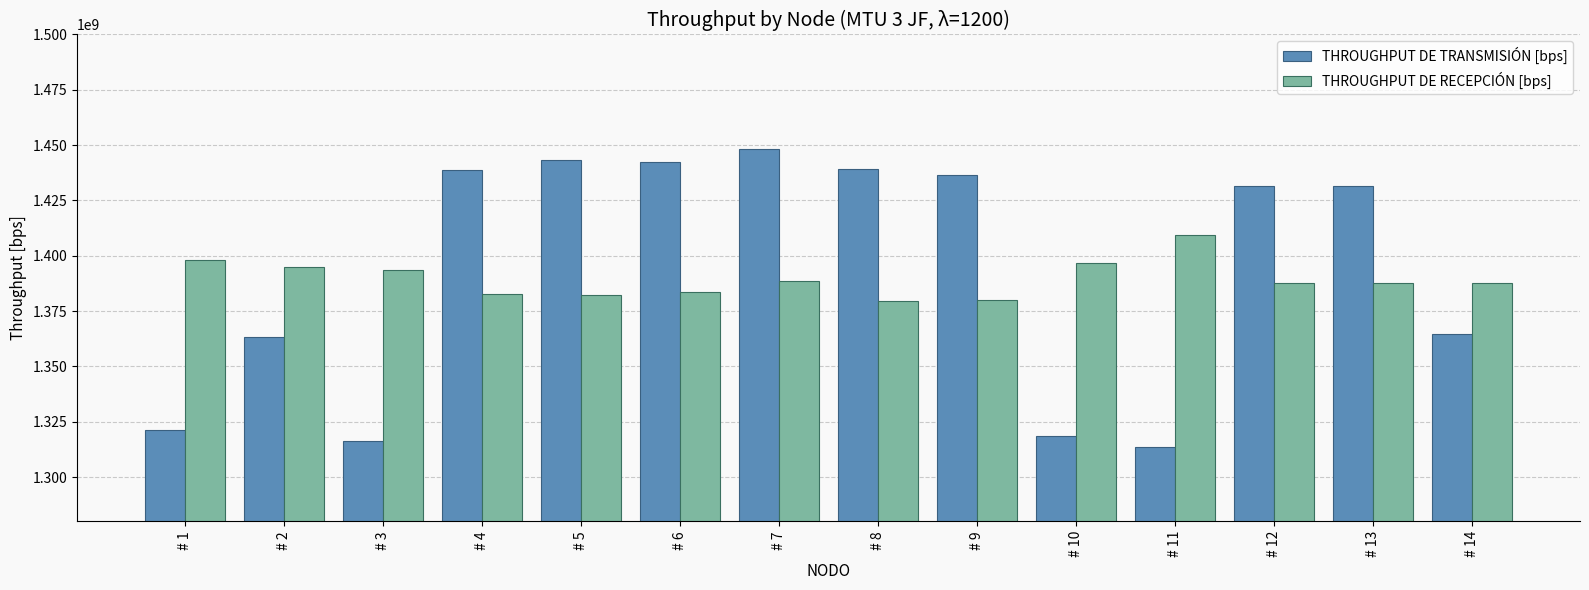

What is the average value of the THROUGHPUT DE TRANSMISIÓN [bps] series?

1393492143